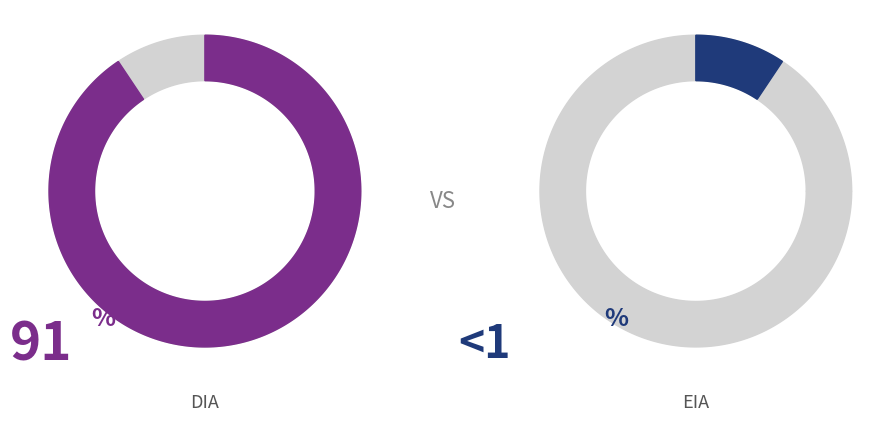

To the nearest percent, what is the difference between the DIA and EIA slice percentages?

81%